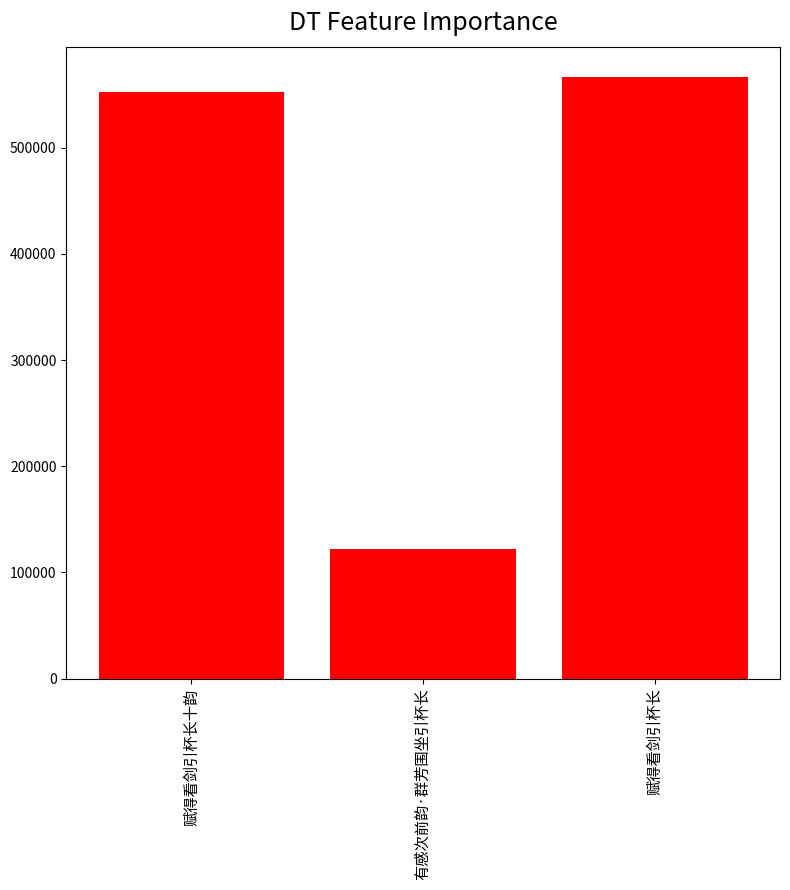

Between 有感次前韵·群芳围坐引杯长 and 赋得看剑引杯长十韵, which is larger?

赋得看剑引杯长十韵